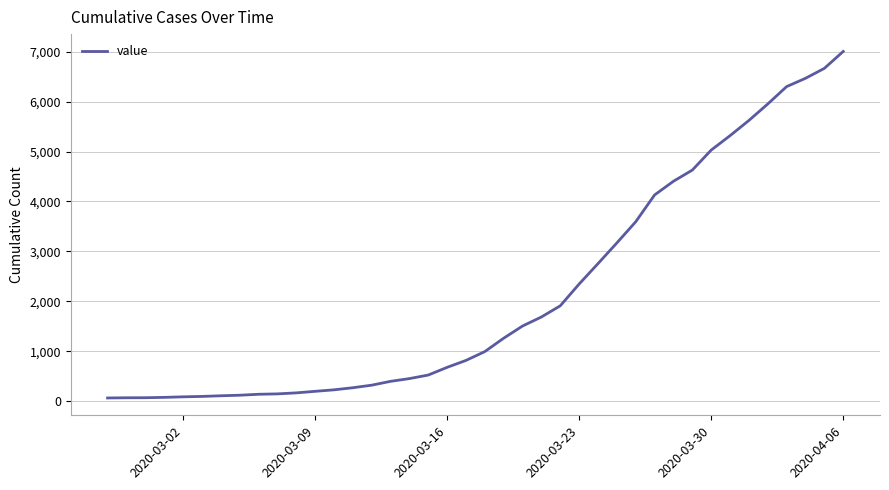

What is the greatest value displayed?

7005